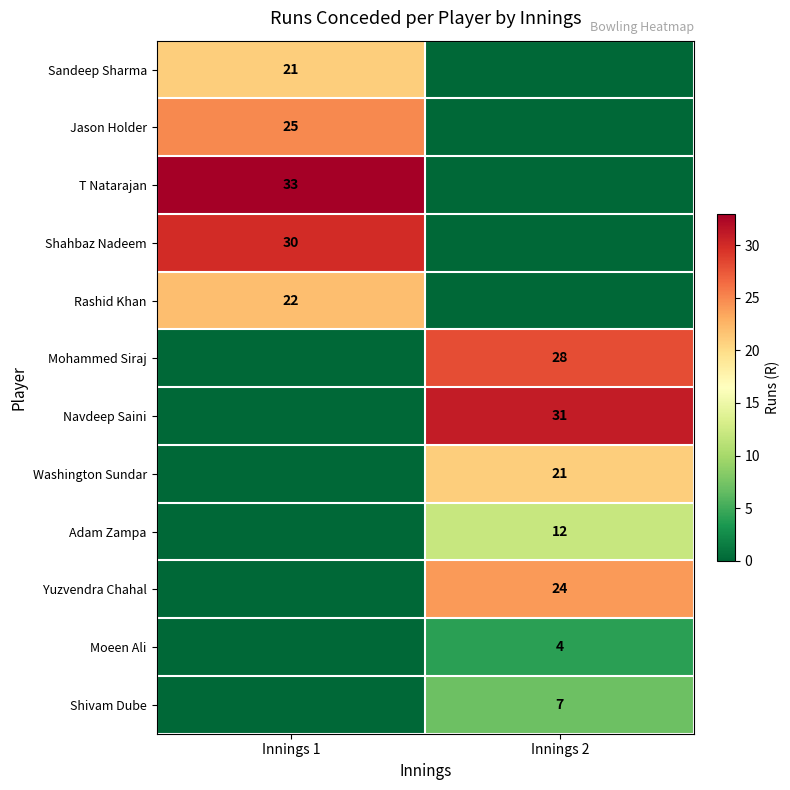

True or false: Sandeep Sharma has a value of 21 at Innings 1.

True